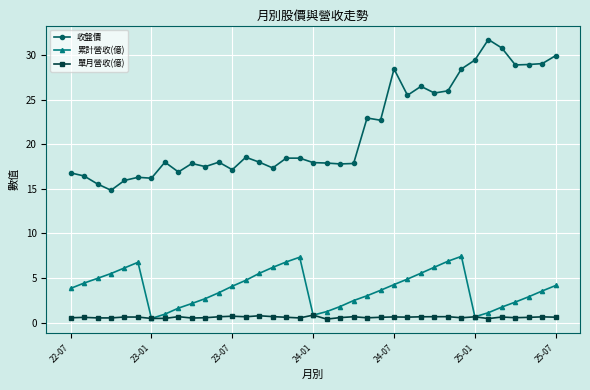

What is the maximum value for 收盤價?

31.8